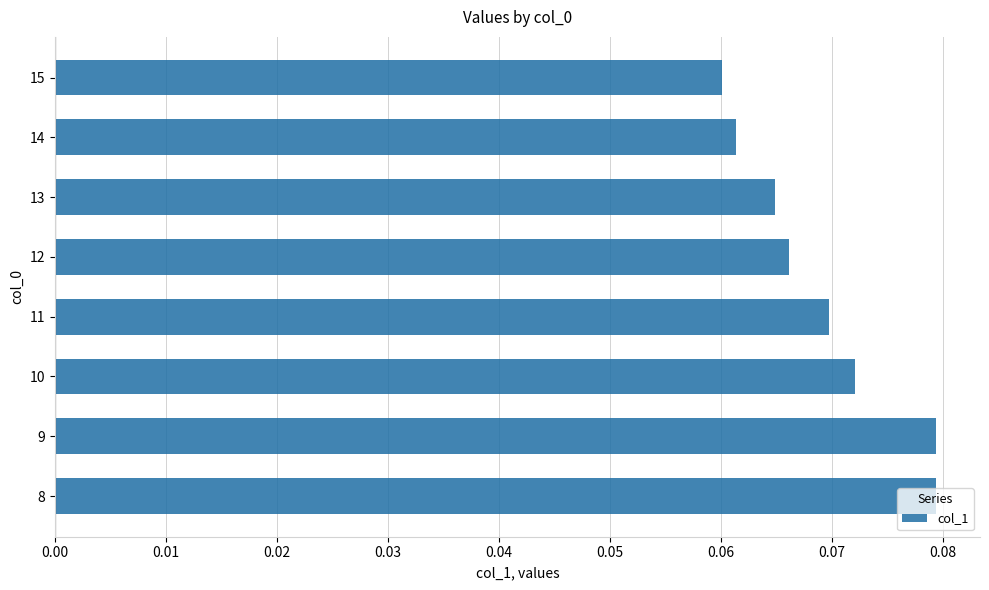

How many values are between 0 and 1?

8